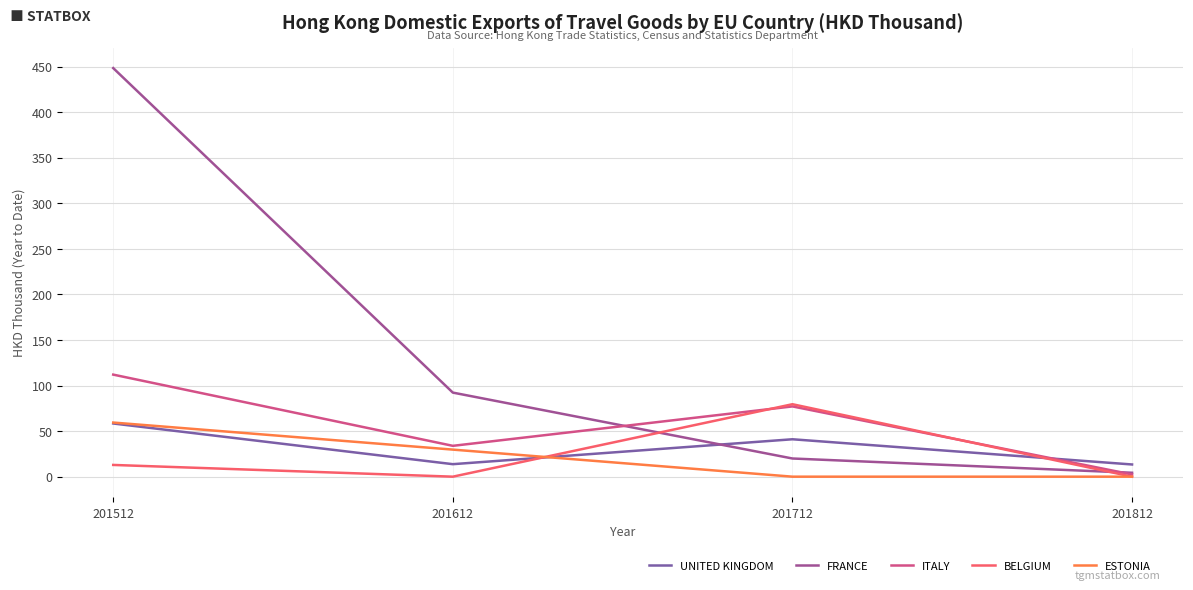

Between which two adjacent categories do BELGIUM and UNITED KINGDOM first intersect?

201612 and 201712